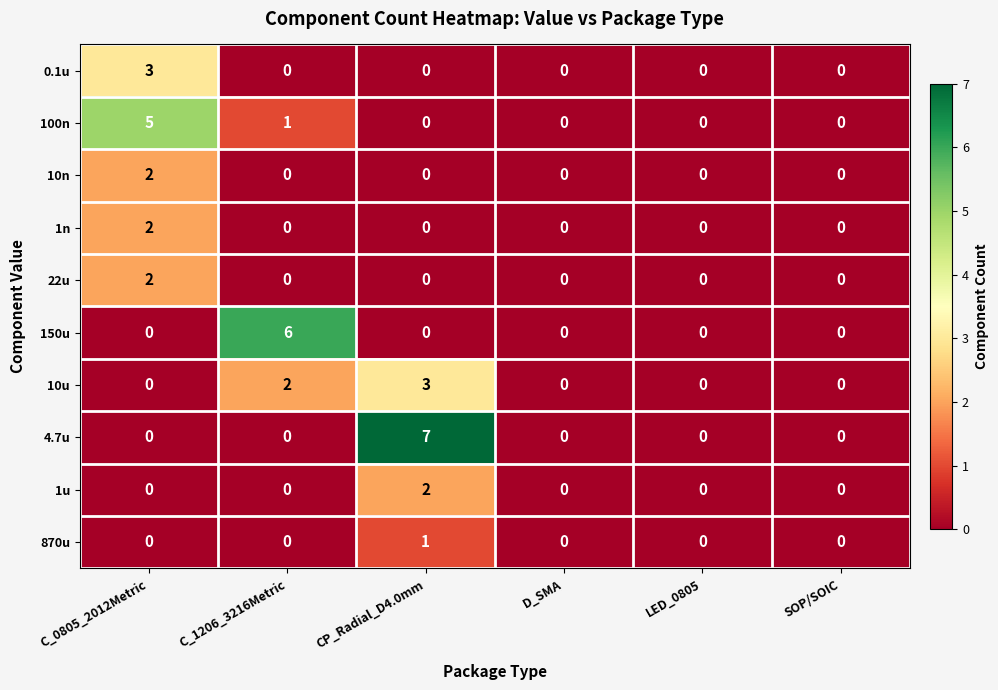

Is it true that 10n equals 1 at CP_Radial_D4.0mm?

False